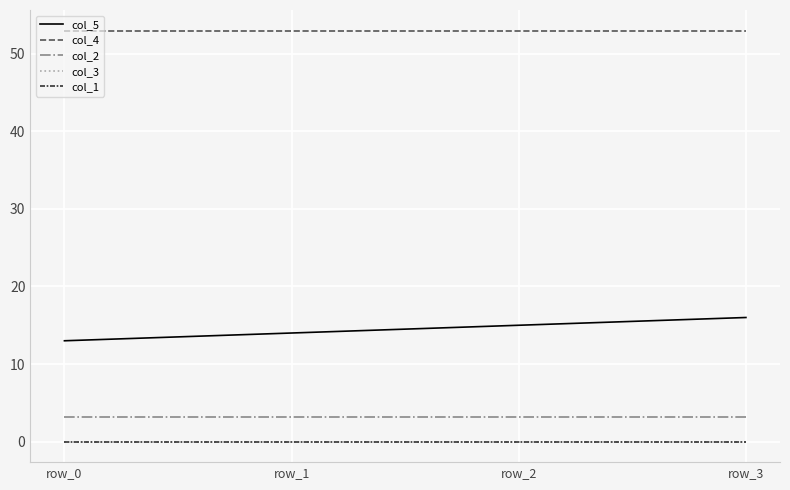

Does the chart display data point markers on the line(s)?

No